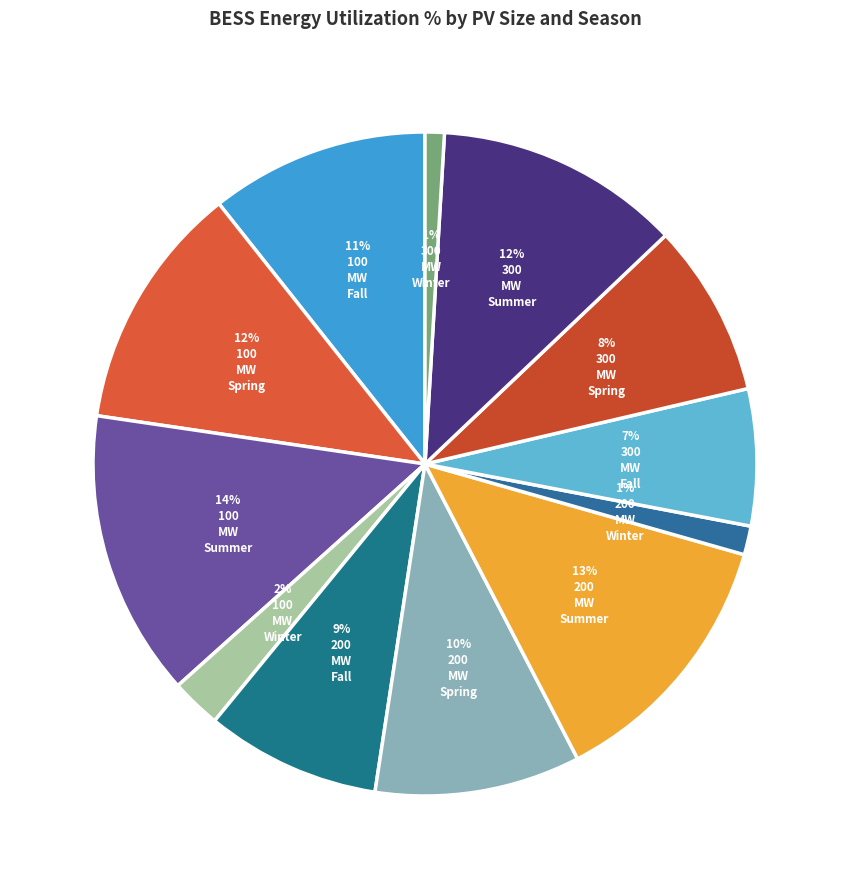

Which slice is the smallest?

300 MW Winter